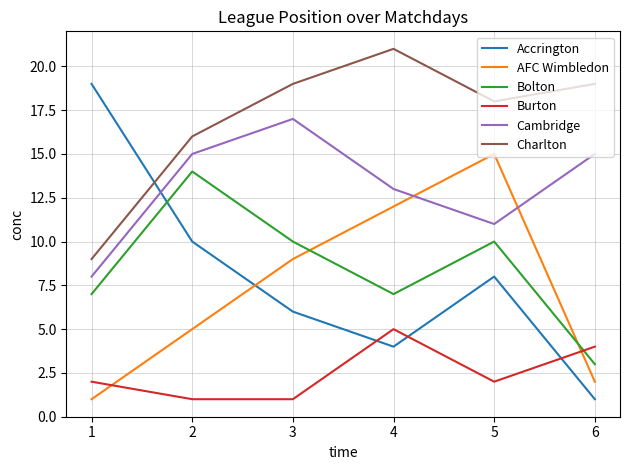

Which category has the highest value across all series?

4